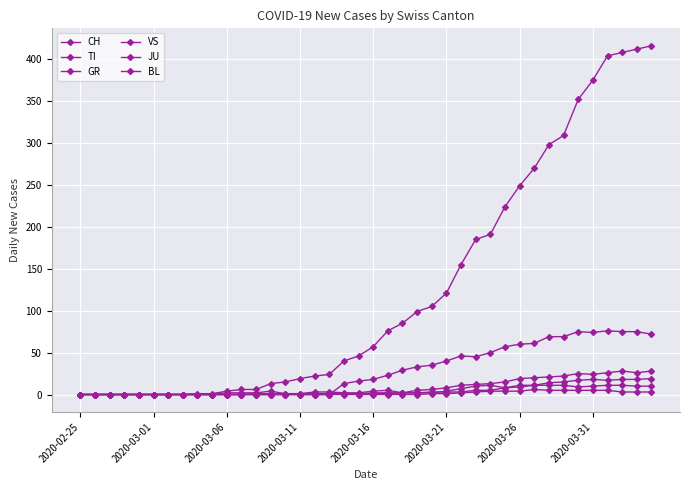

How many series are shown in this chart?

6